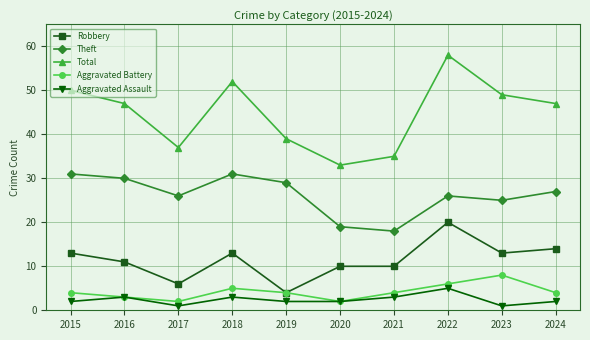

Where is the first local maximum for Aggravated Assault?

2016